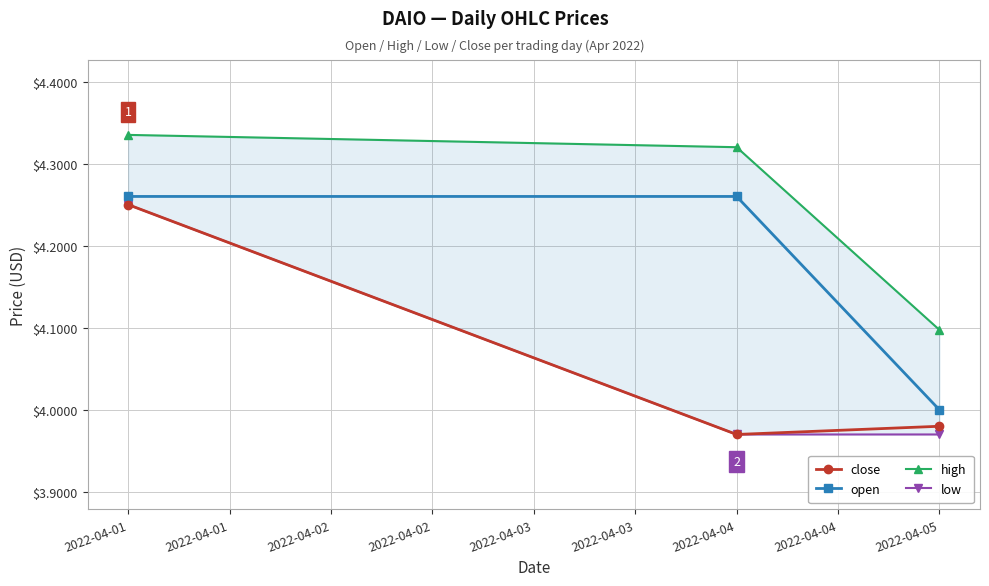

The close series shows 7.6 at 2022-04-01. True or false?

False